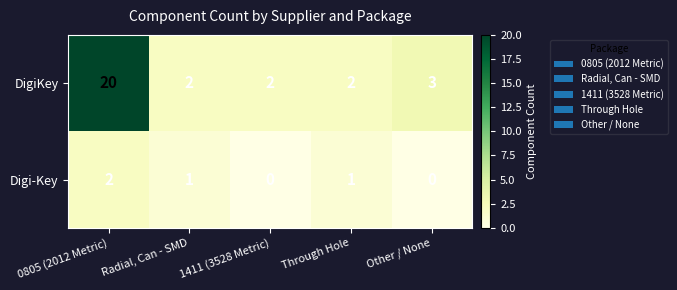

What is the average value of the DigiKey series?

6